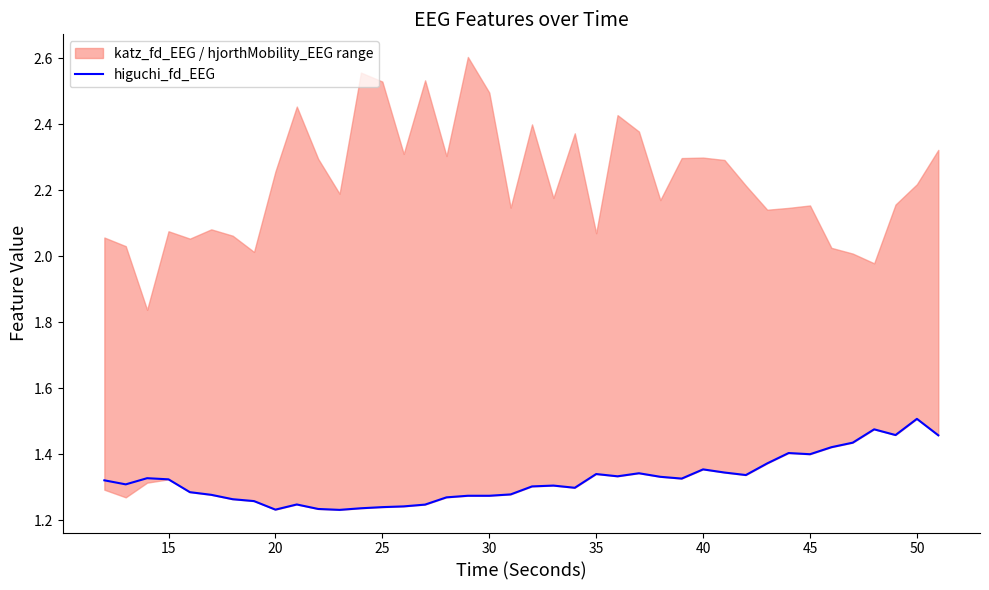

At which label does higuchi_fd_EEG reach its peak?

50